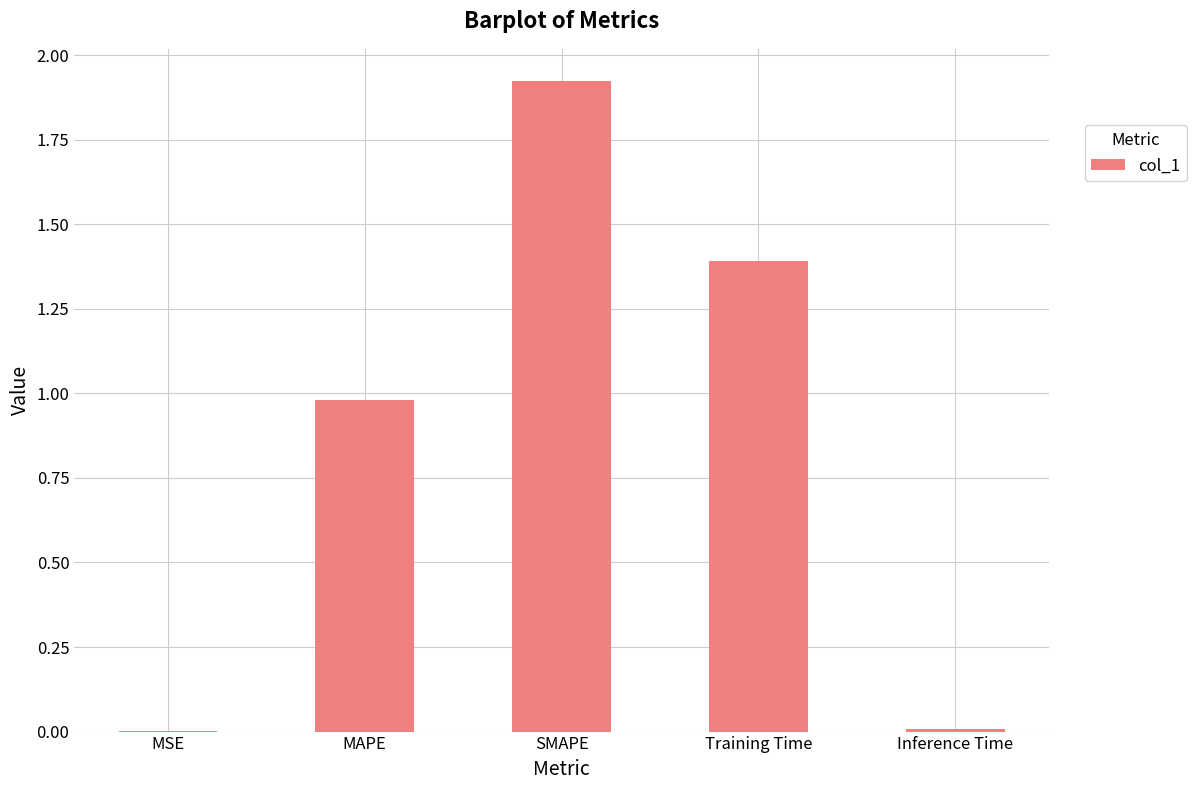

Between Training Time and Inference Time, which is larger?

Training Time